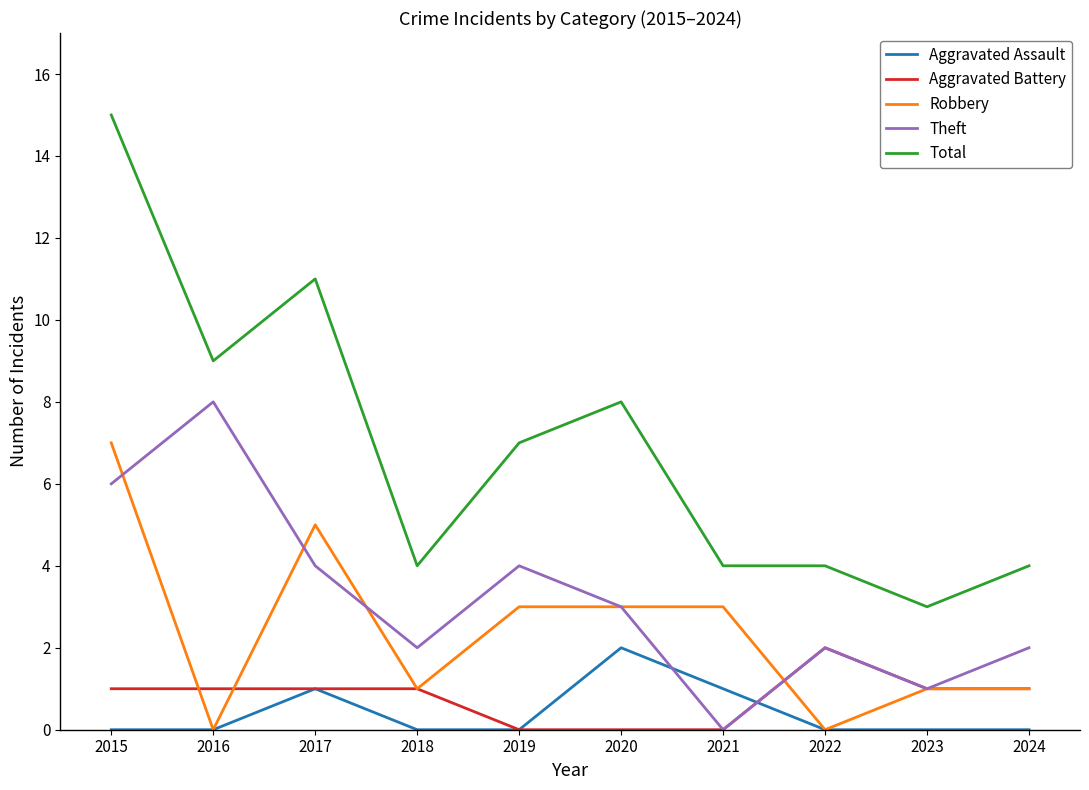

How many lines are shown in the chart?

5